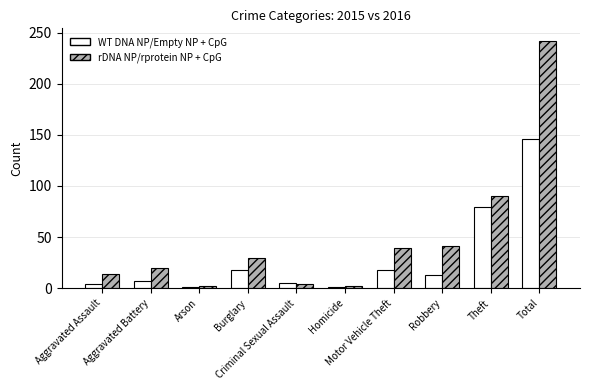

The value of WT DNA NP/Empty NP + CpG at Aggravated Battery is 7. True or false?

True